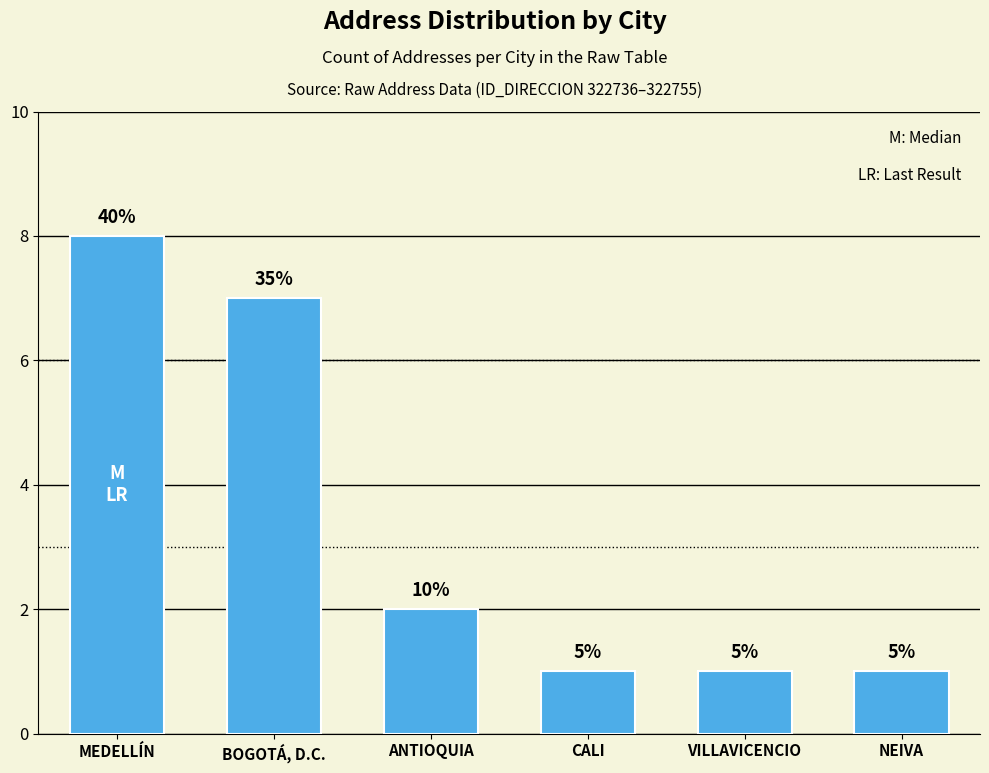

What is the value of the 1st bar from the left?

8